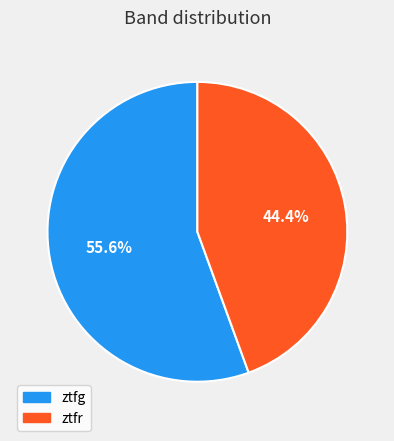

Is there a majority slice in this chart?

Yes